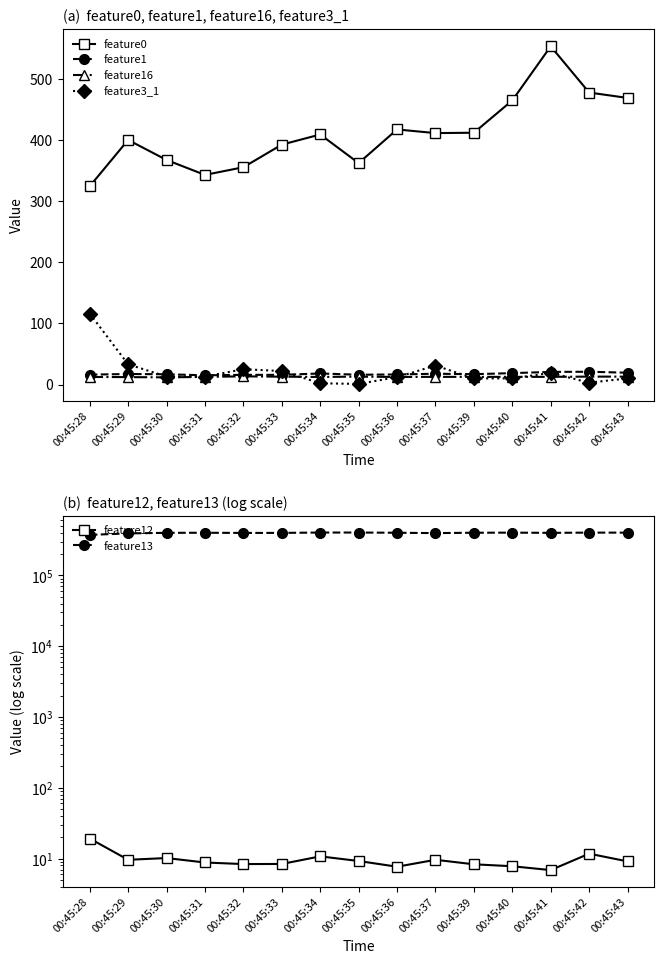

Which category has the lowest value in the feature16 series?

00:45:30